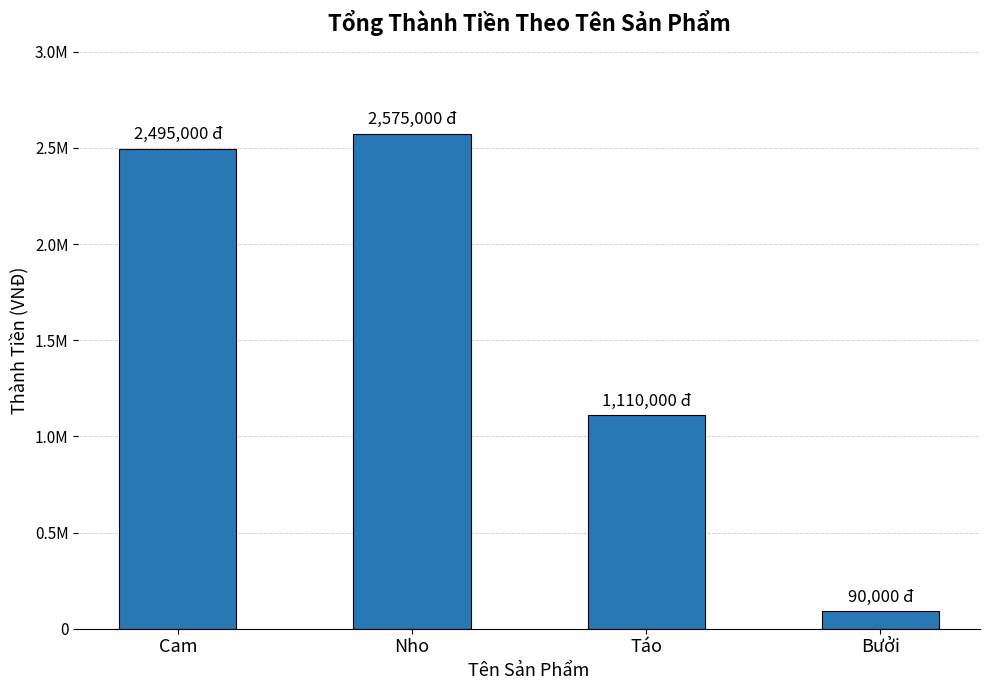

Reading left to right, extract all data points from this chart.

2495000	2575000	1110000	90000